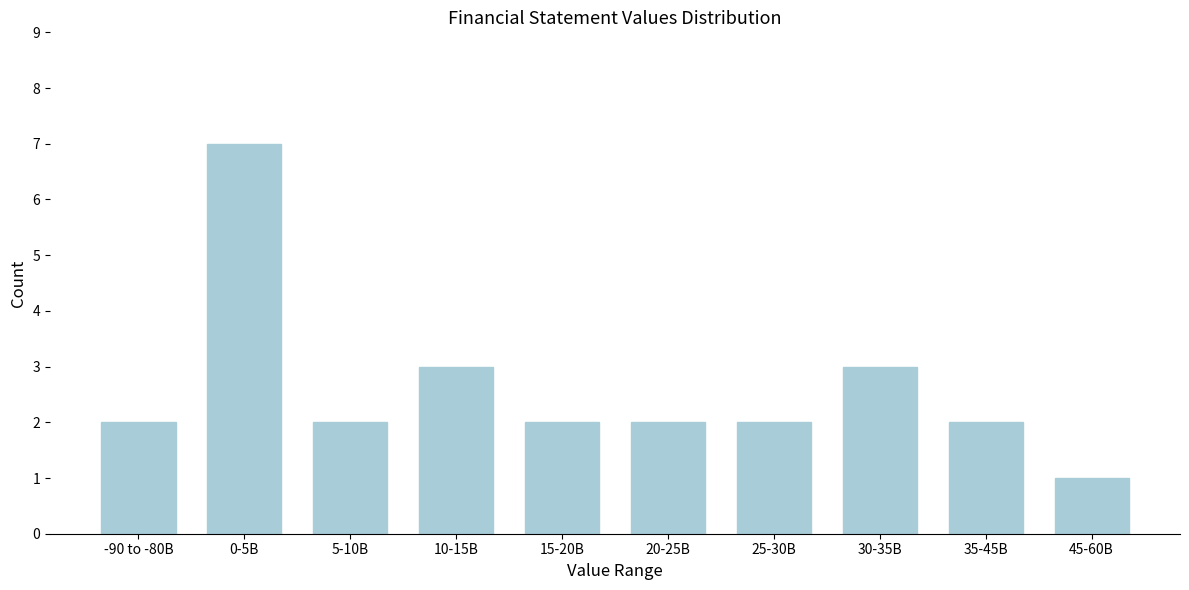

Reading left to right, list all the values displayed in this chart.

-90 to -80B=2	0-5B=7	5-10B=2	10-15B=3	15-20B=2	20-25B=2	25-30B=2	30-35B=3	35-45B=2	45-60B=1